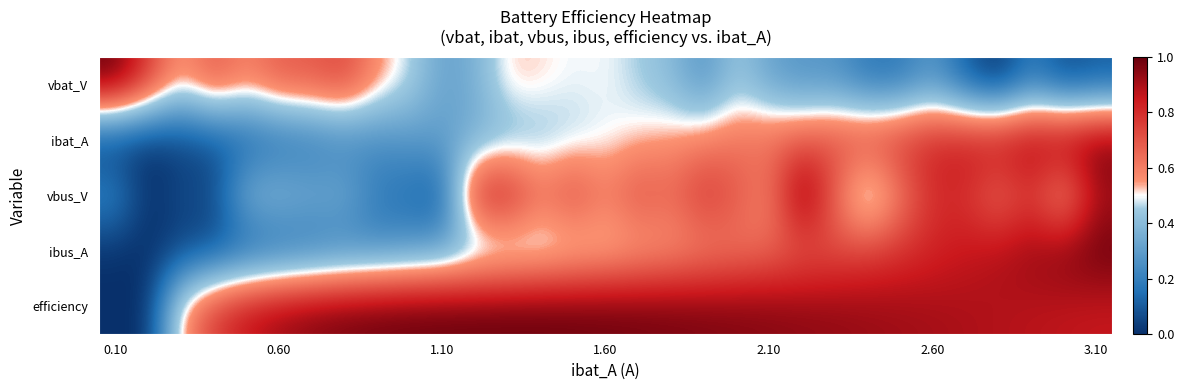

Reading right to left, transcribe all the data shown in this chart.

vbat_V: 0.1	0.1	0.2	0.0	0.1	0.3	0.2	0.2	0.3	0.3	0.3	0.4	0.3	0.4	0.5	0.5	0.5	0.5	0.5	0.4	0.3	0.5	0.6	0.7	0.7	0.7	0.6	0.7	0.5	0.8	1.0
ibat_A: 1.0	1.0	0.9	0.9	0.9	0.8	0.8	0.8	0.7	0.7	0.7	0.6	0.6	0.6	0.5	0.5	0.4	0.4	0.4	0.3	0.3	0.3	0.2	0.2	0.2	0.1	0.1	0.1	0.0	0.0	0.0
vbus_V: 0.9	0.5	0.8	0.6	0.8	0.8	0.6	0.3	0.7	1.0	0.6	0.7	0.8	0.7	0.7	0.6	0.7	0.6	0.9	0.8	0.1	0.1	0.2	0.3	0.3	0.4	0.4	0.1	0.1	0.0	0.2
ibus_A: 1.0	1.0	0.9	0.9	0.9	0.8	0.8	0.7	0.7	0.7	0.6	0.6	0.6	0.5	0.5	0.5	0.4	0.4	0.4	0.3	0.3	0.3	0.2	0.2	0.2	0.1	0.1	0.1	0.0	0.0	0.0
efficiency: 0.9	0.9	0.9	0.9	0.9	0.9	0.9	0.9	0.9	0.9	1.0	1.0	1.0	1.0	1.0	1.0	1.0	1.0	1.0	1.0	1.0	1.0	1.0	1.0	1.0	0.9	0.9	0.8	0.6	0.0	0.0